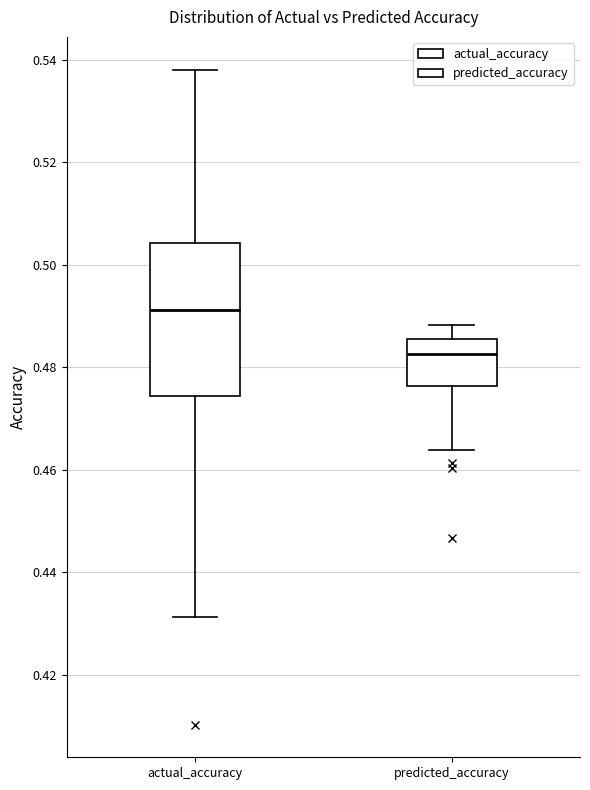

Reading left to right, transcribe this box plot: for each box, give where its median line is, the range the box spans, and where its two whiskers end, as read against the y-axis. The values are not printed on the chart, so give them approximately, as read against the axis.

actual_accuracy: median 0.492, box 0.474 to 0.504, whiskers 0.432 to 0.538
predicted_accuracy: median 0.482, box 0.476 to 0.486, whiskers 0.464 to 0.488